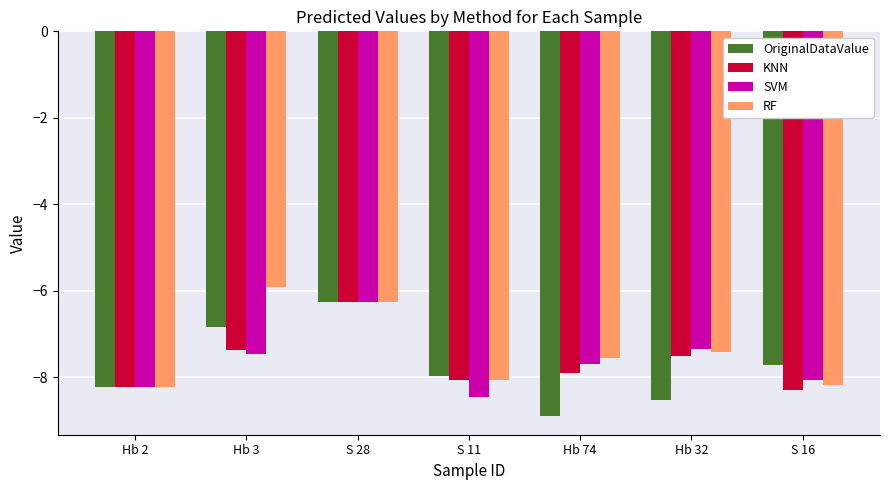

Which series has the largest range (max minus min)?

OriginalDataValue